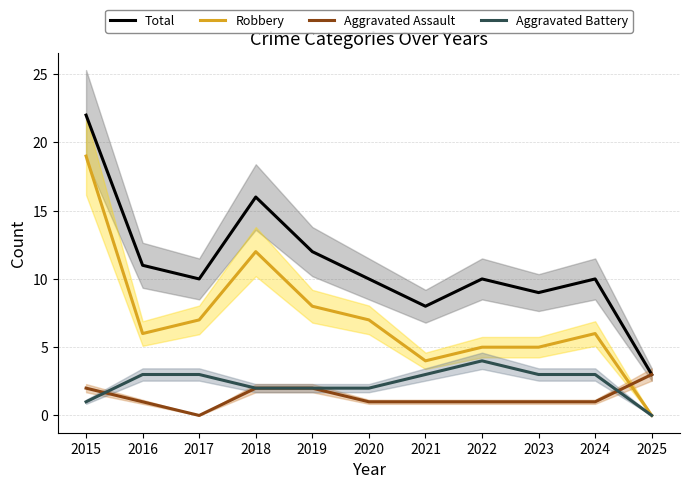

Rank the categories by Aggravated Battery value from lowest to highest.

2025, 2015, 2018, 2019, 2020, 2016, 2017, 2021, 2023, 2024, 2022